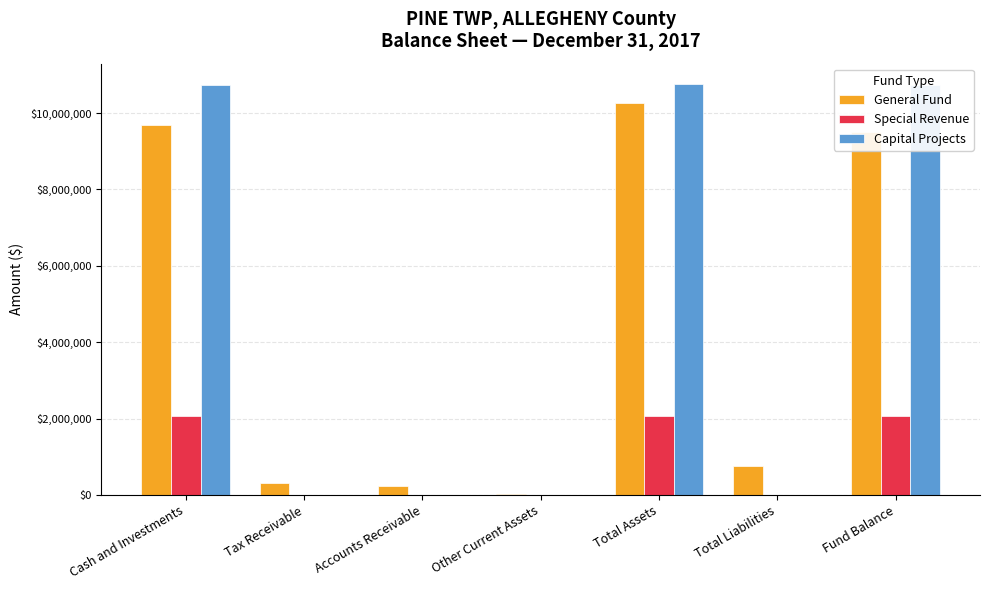

Is the value of Capital Projects at Tax Receivable greater than the value of Special Revenue at Fund Balance?

No